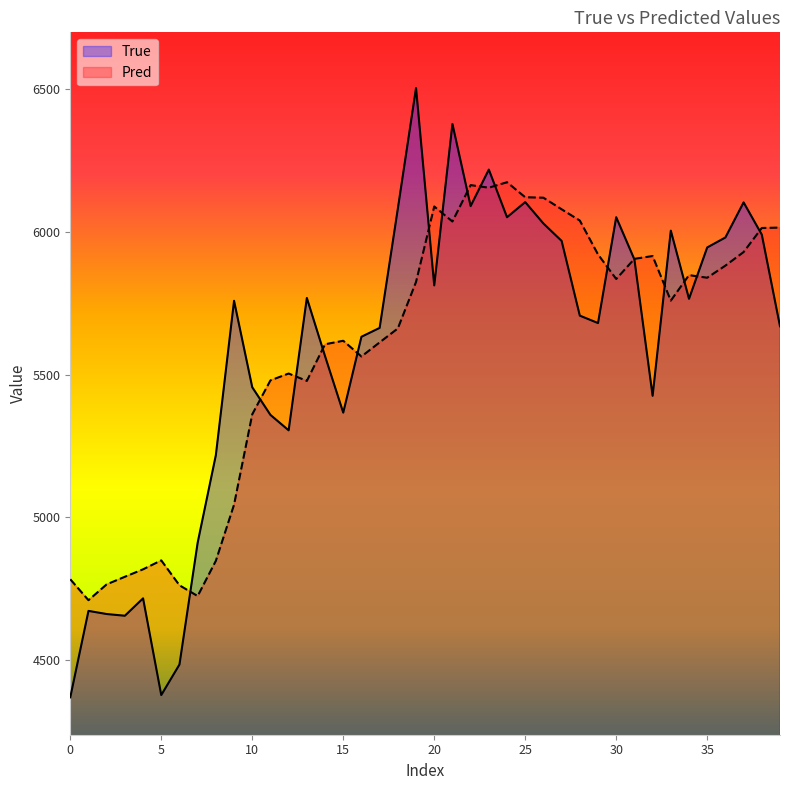

Which series has the widest spread of values?

True